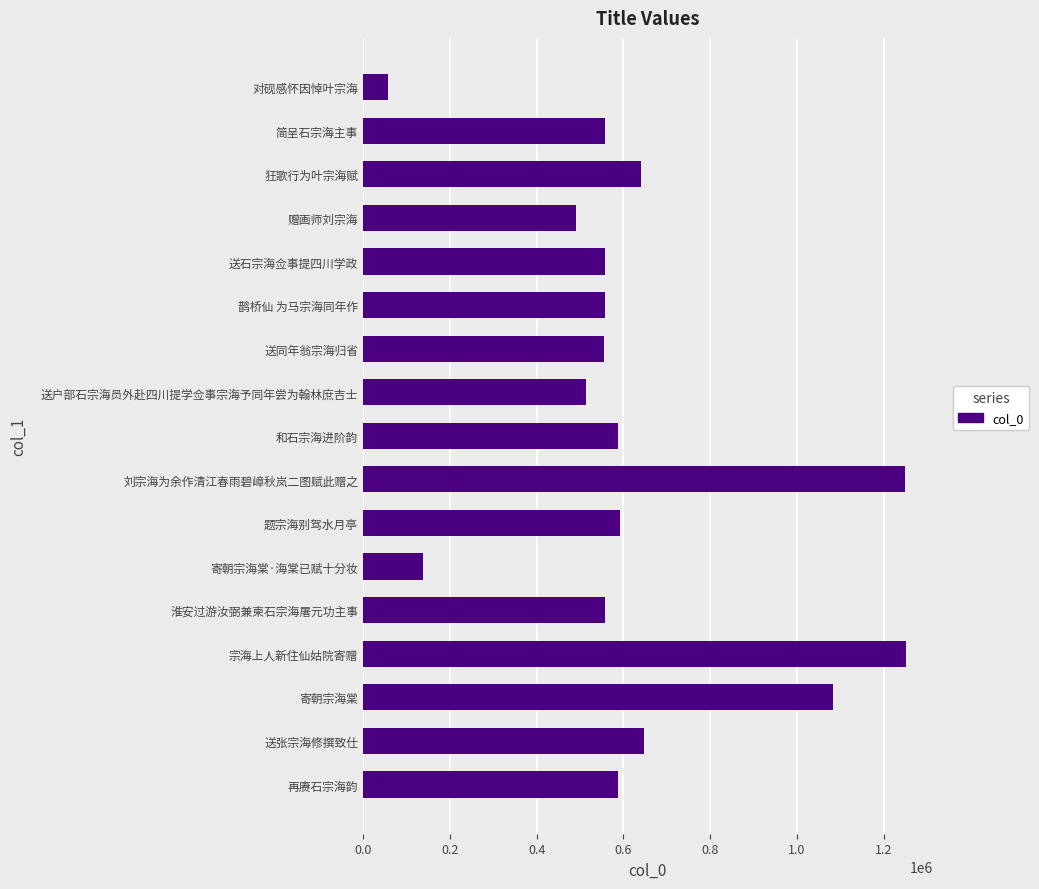

What is the approximate value at 鹊桥仙 为马宗海同年作?

558670